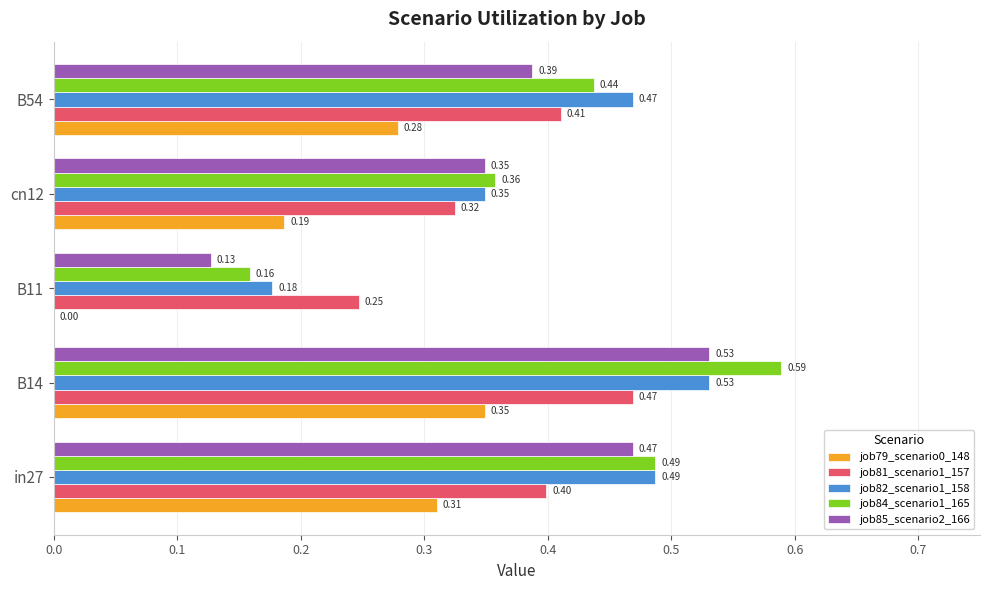

Between in27 and cn12, which series saw the biggest shift?

job82_scenario1_158